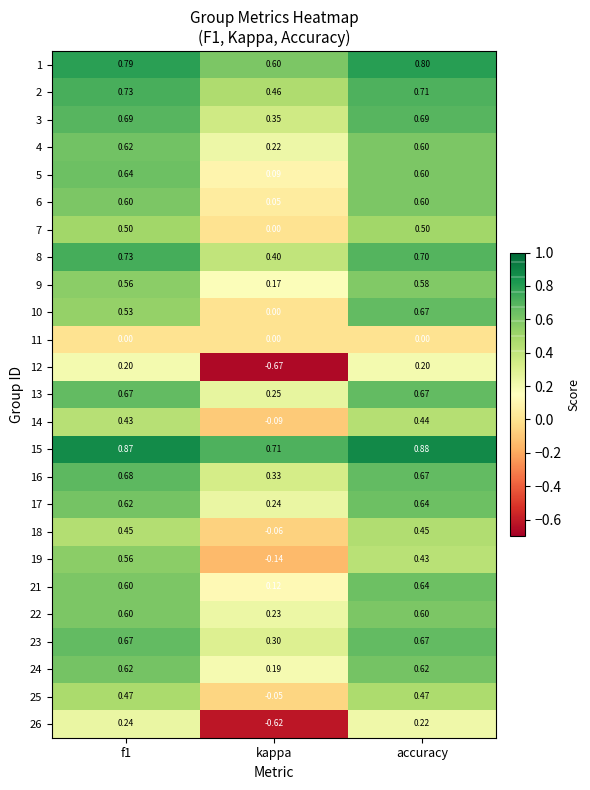

At which category is the sum across all series the highest?

f1